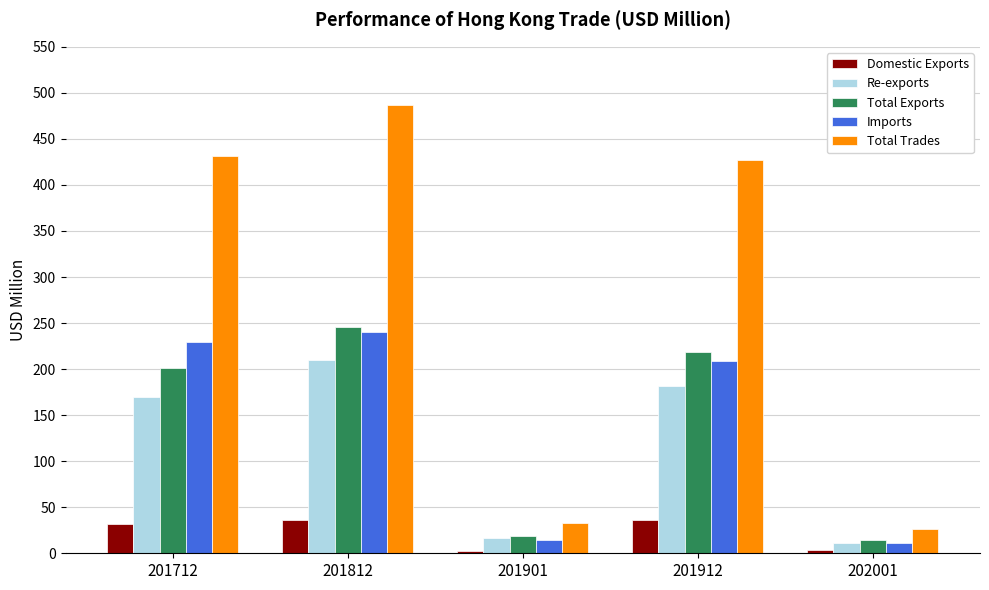

The Total Exports series shows 246.1 at 201812. True or false?

True